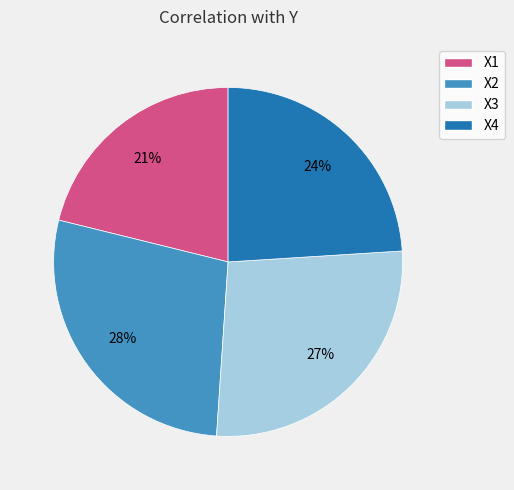

Count the number of slices in the pie.

4